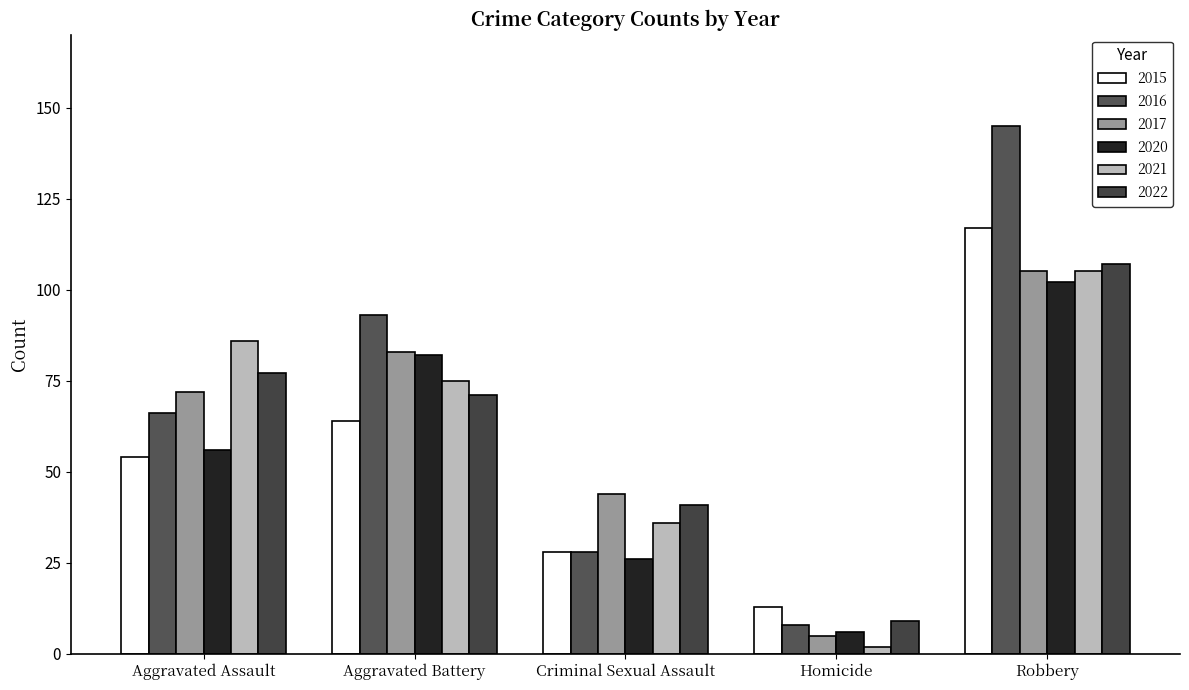

What value does the 2016 series have at Aggravated Assault, to the nearest 10?

70